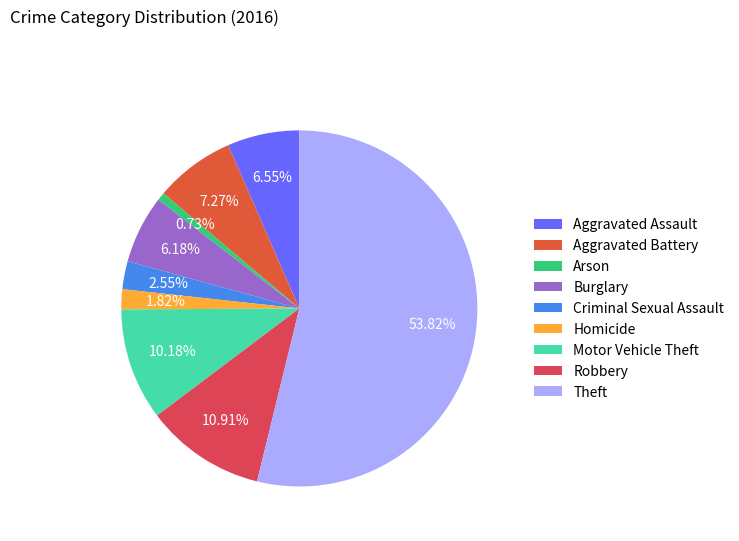

To the nearest percent, what is the difference between the Robbery and Aggravated Battery slice percentages?

4%